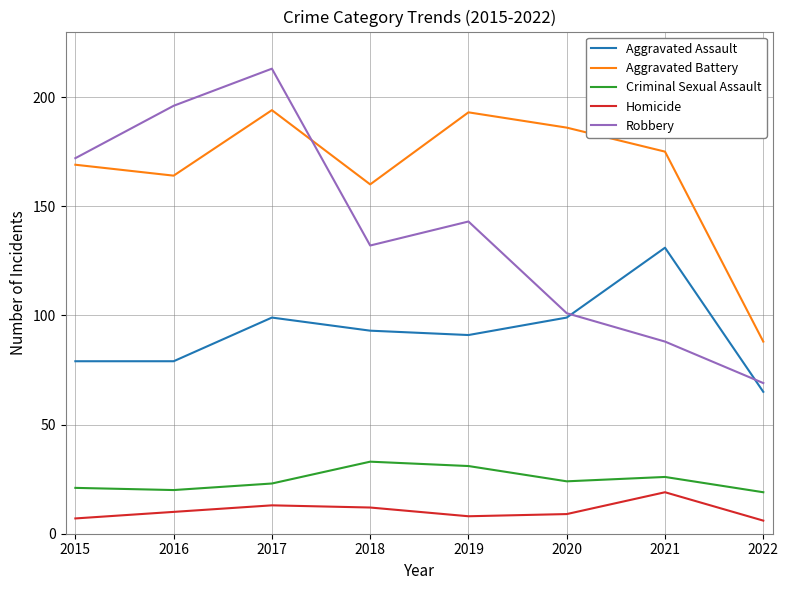

What is the lowest value of the Aggravated Battery series?

88